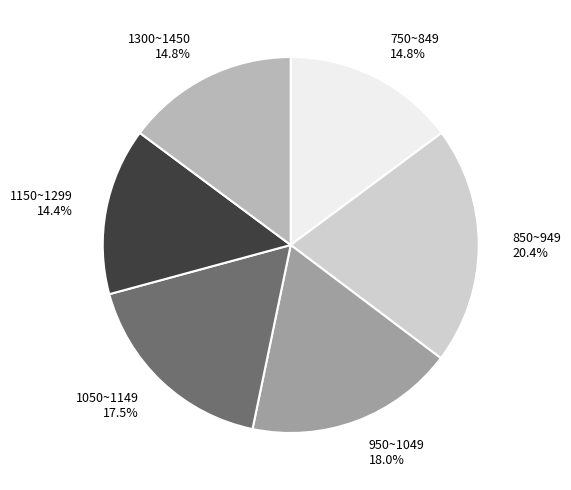

Combined, do 950~1049 and 1300~1450 account for over 50%?

No